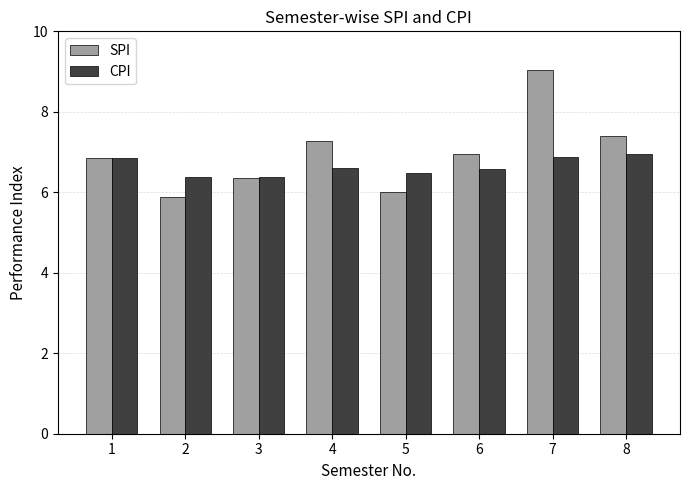

Which series has the largest total across all categories?

SPI